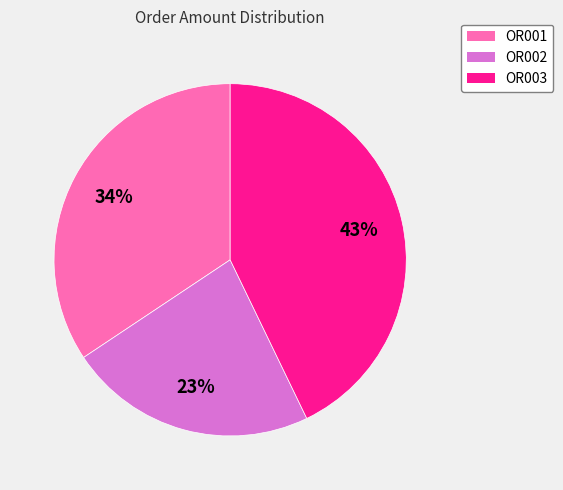

Count the number of slices in the pie.

3